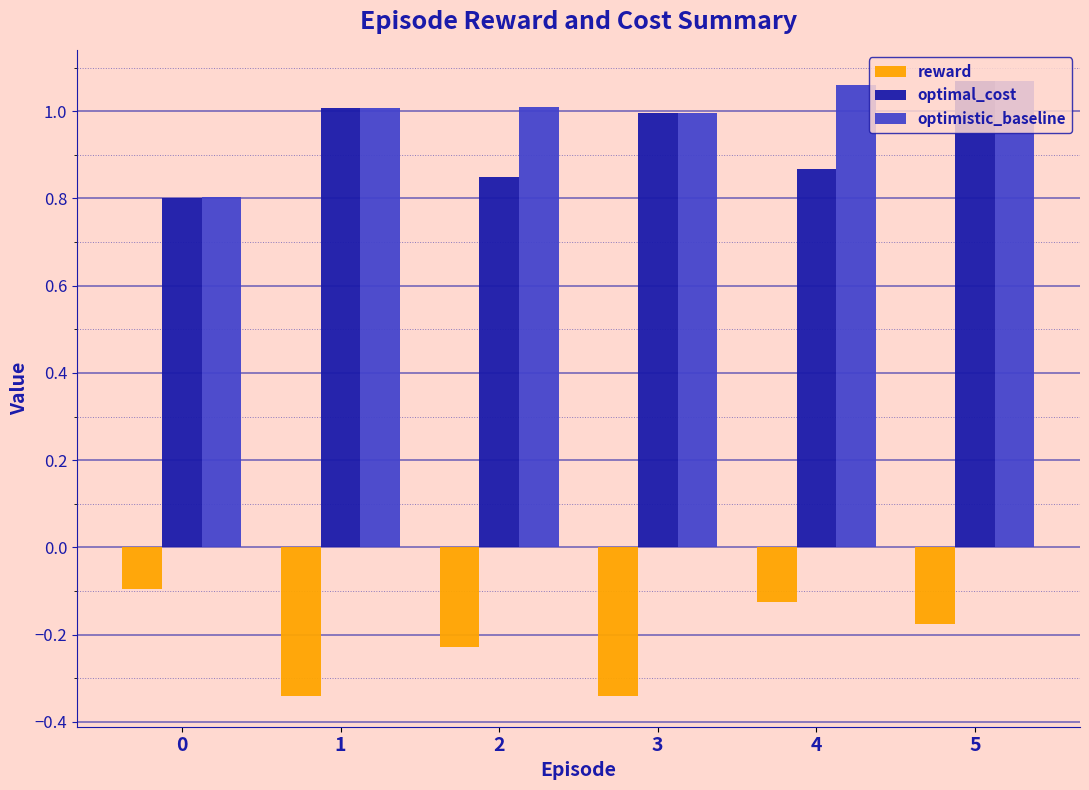

Is the value of optimistic_baseline at 3 greater than the value of reward at 0?

Yes